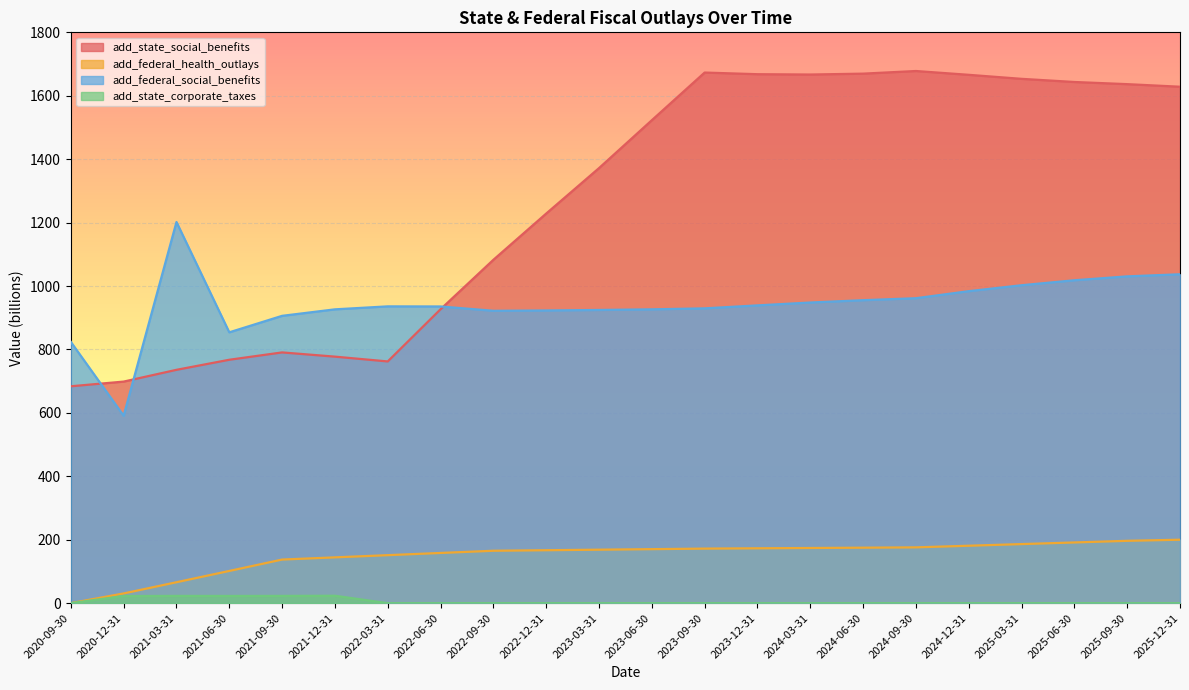

How many series are shown in this chart?

4